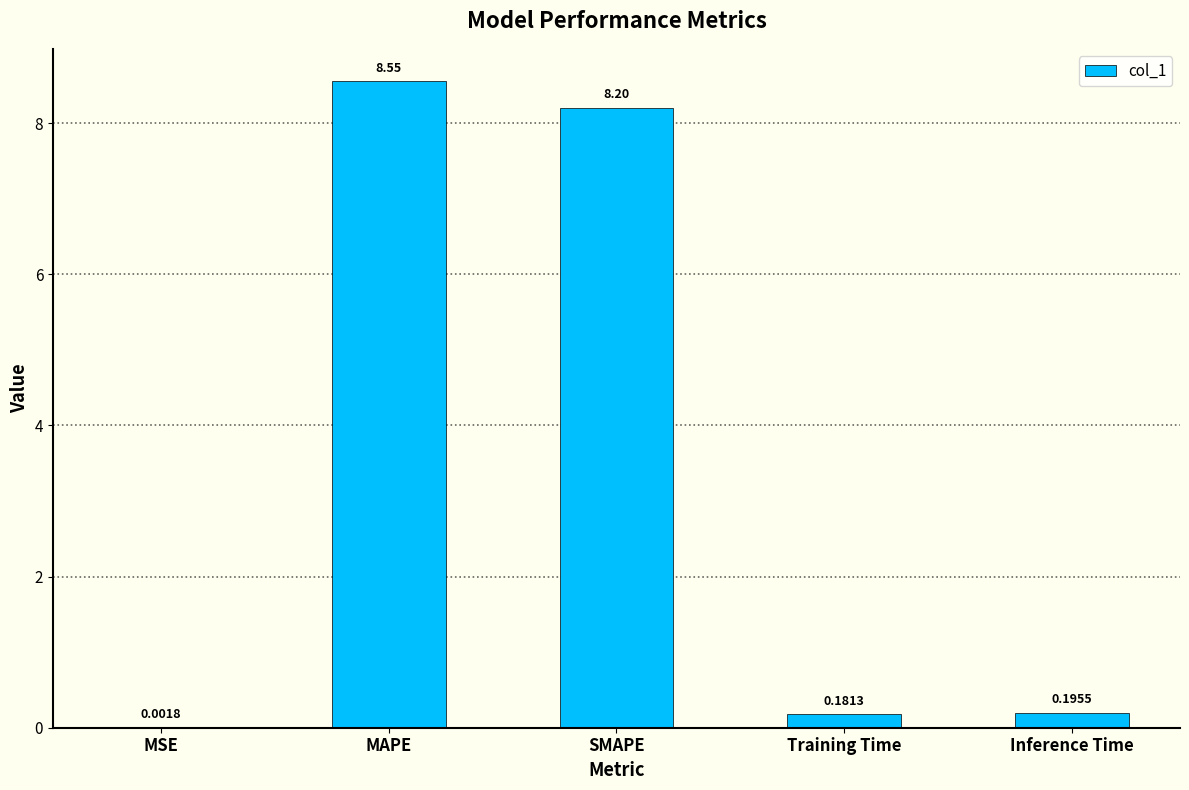

Between SMAPE and MAPE, which is larger?

MAPE